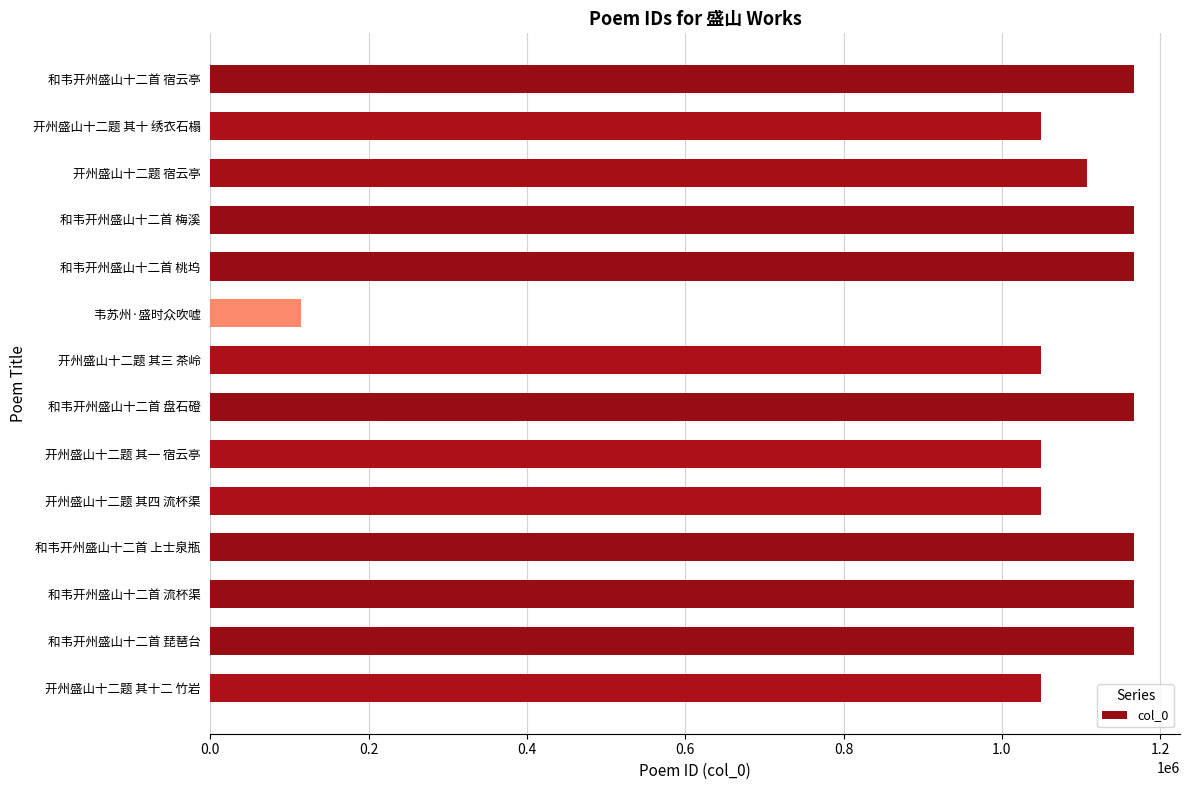

What is the difference between the maximum and second lowest values?

117395